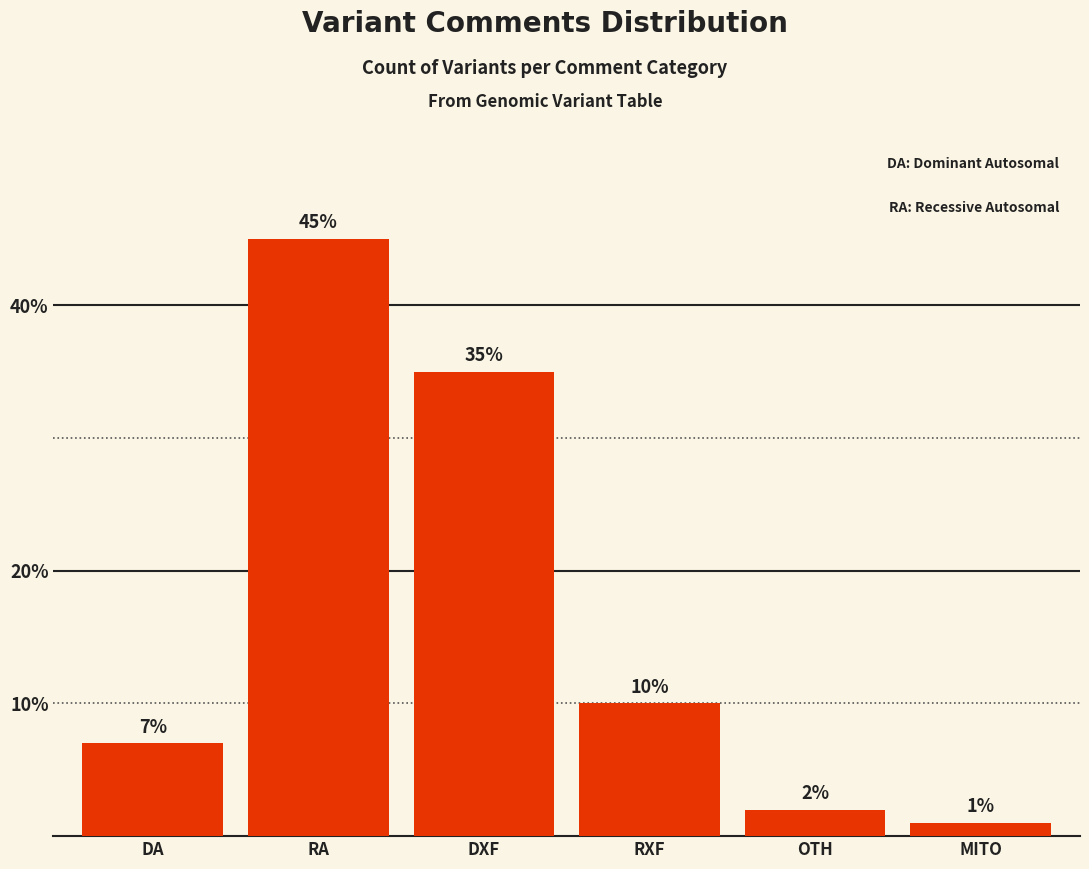

List the labels in order of value, largest first.

RA, DXF, RXF, DA, OTH, MITO